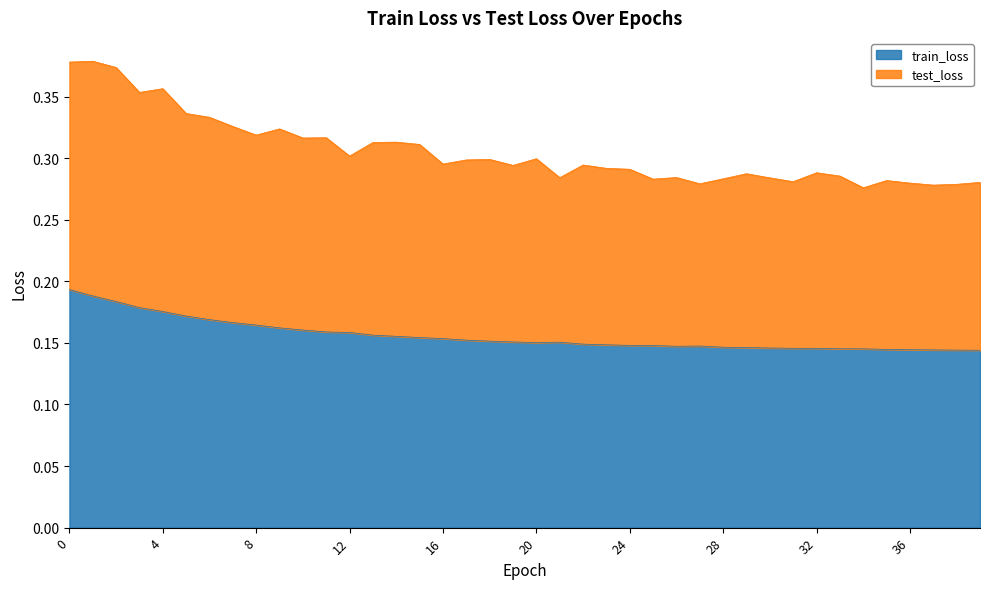

True or false: test_loss has a value of 0.3 at 35.

True